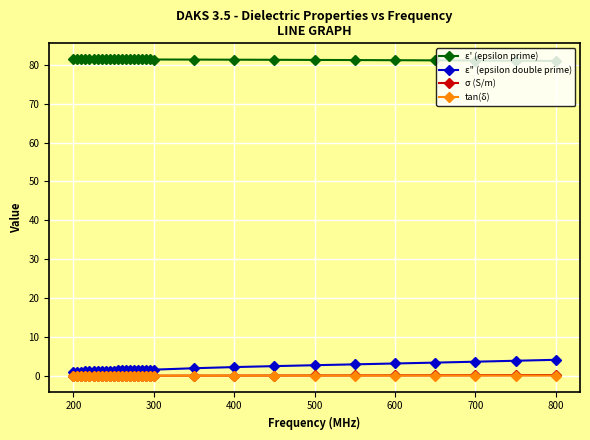

Which series has the largest total across all categories?

ε' (epsilon prime)